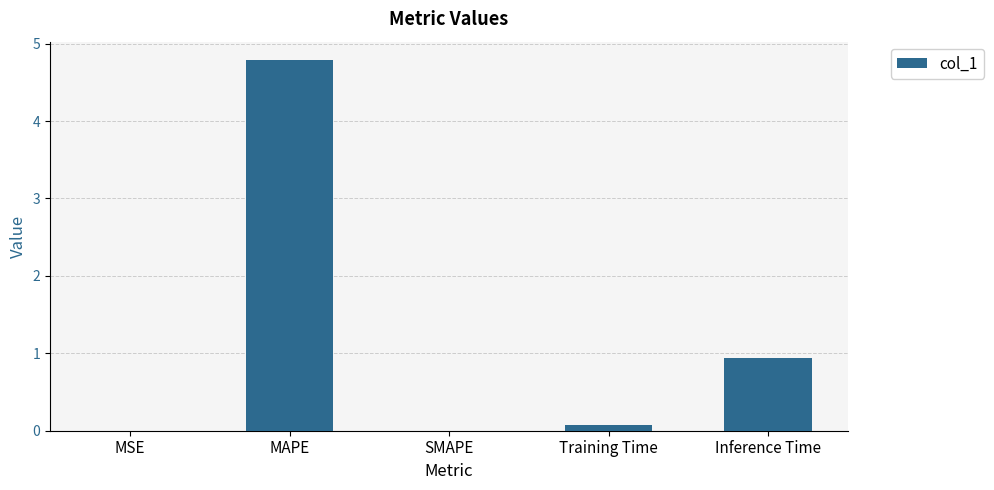

How many distinct data groups are displayed?

1